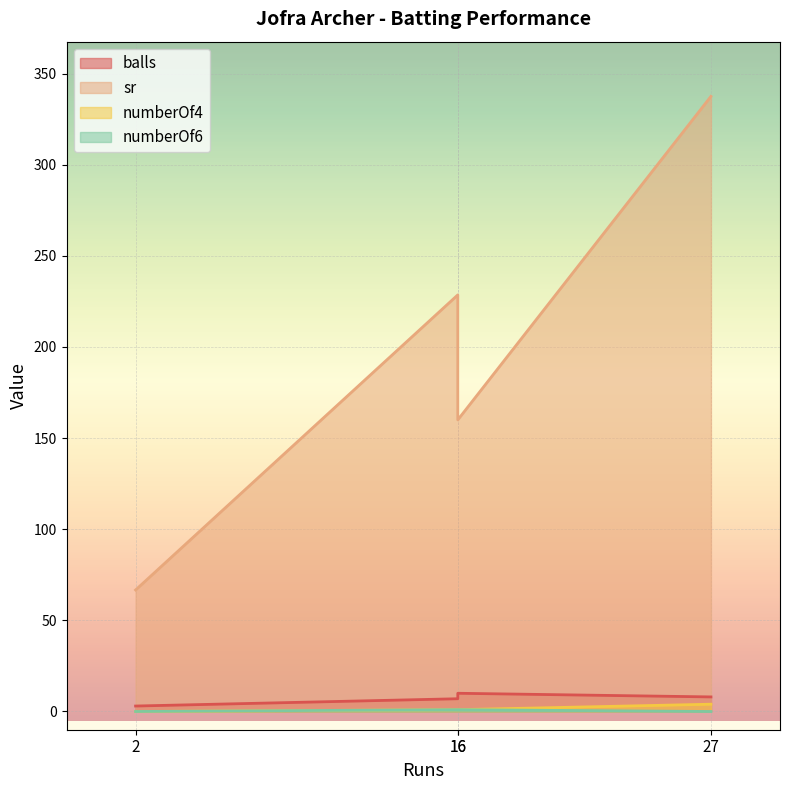

The balls series shows 7.0 at 16. True or false?

True